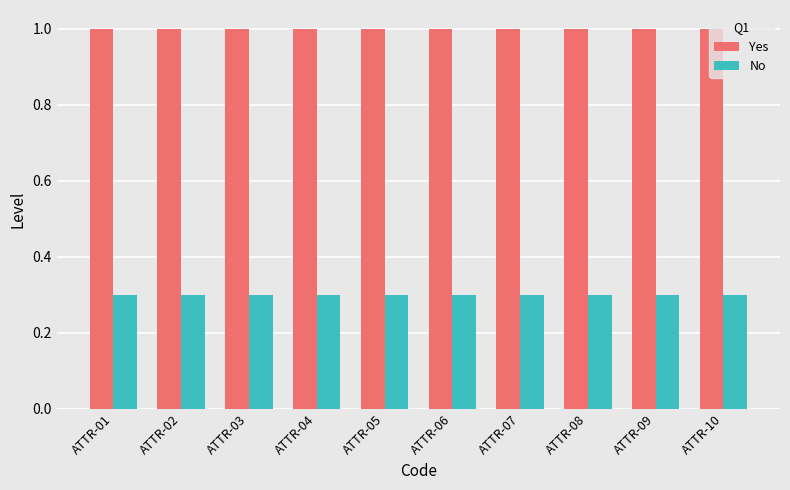

What is the maximum value for No?

0.3